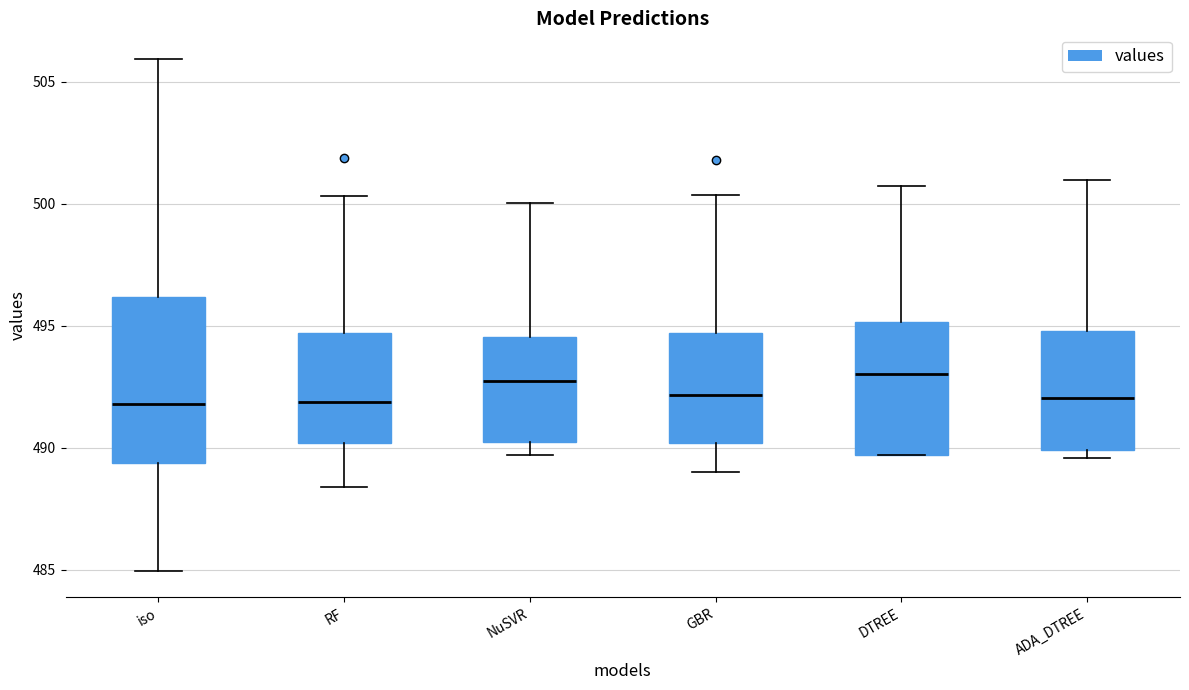

Reading left to right, read every box against the y-axis: the position of its median line, the range the box covers, and the ends of its whiskers. The values are not printed on the chart, so give them approximately, as read against the axis.

iso: median 492.0, box 489.5 to 496.0, whiskers 485.0 to 506.0
RF: median 492.0, box 490.0 to 494.5, whiskers 488.5 to 500.5
NuSVR: median 492.5, box 490.0 to 494.5, whiskers 489.5 to 500.0
GBR: median 492.0, box 490.0 to 494.5, whiskers 489.0 to 500.5
DTREE: median 493.0, box 489.5 to 495.0, whiskers 489.5 to 500.5
ADA_DTREE: median 492.0, box 490.0 to 495.0, whiskers 489.5 to 501.0